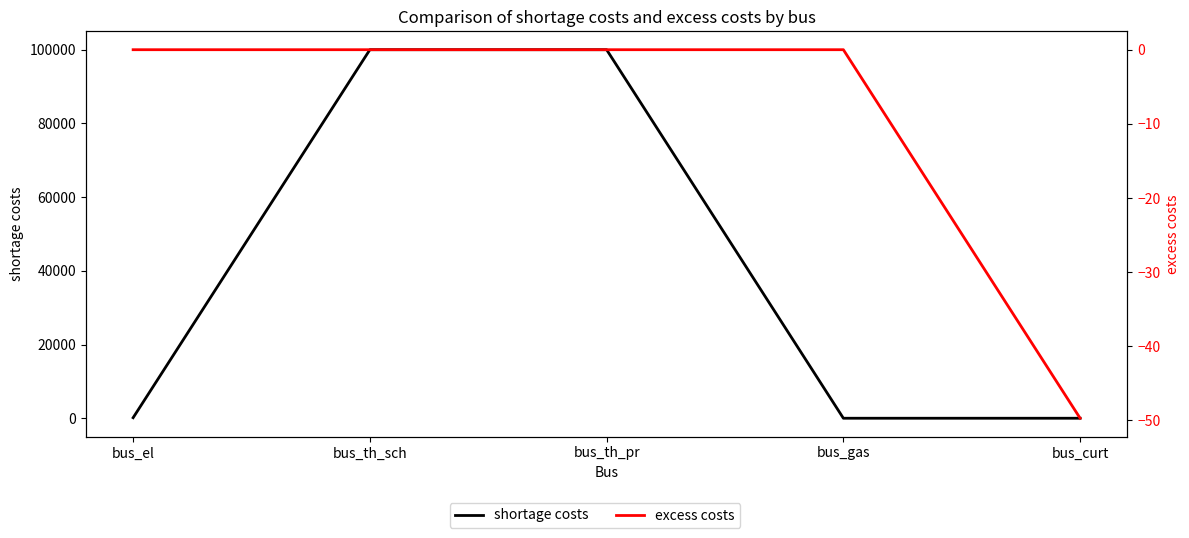

At bus_gas, list the series in order from smallest to largest.

shortage costs, excess costs